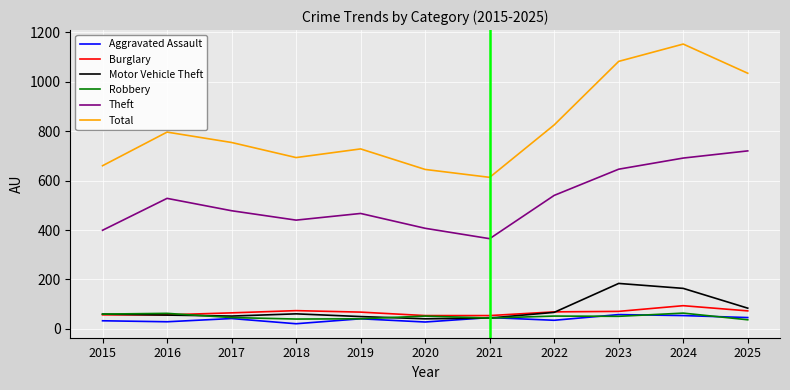

What is the approximate value of Total at 2016?

796